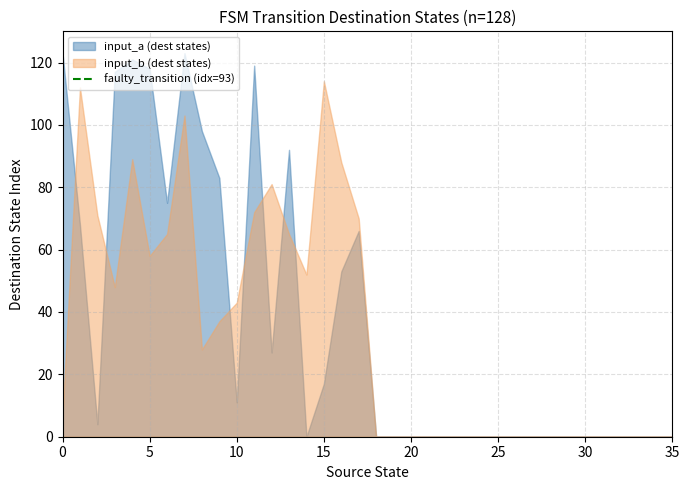

What is the value of the 2nd point from the left?

1